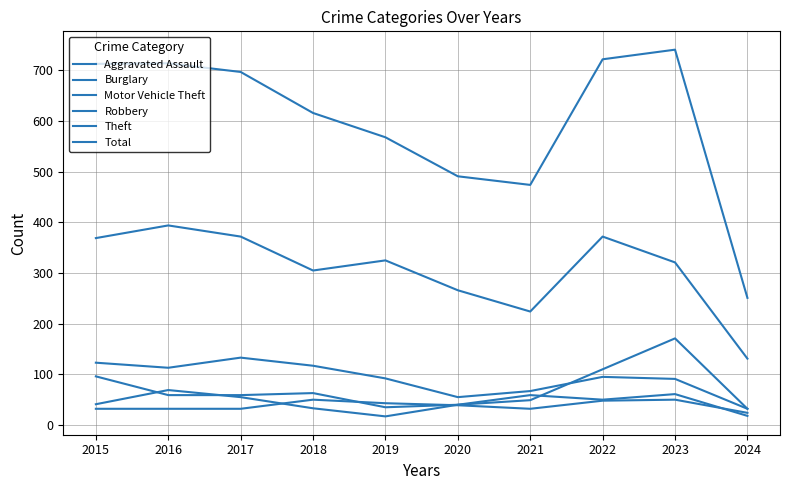

Reading right to left, extract all data points from this chart.

Aggravated Assault: 24	50	48	32	39	43	50	32	32	32
Burglary: 32	91	95	67	55	92	117	133	113	123
Motor Vehicle Theft: 32	171	110	49	40	35	63	59	59	96
Robbery: 18	61	50	59	40	17	33	55	69	41
Theft: 131	321	372	224	266	325	305	372	394	369
Total: 251	741	722	474	491	568	616	697	714	713